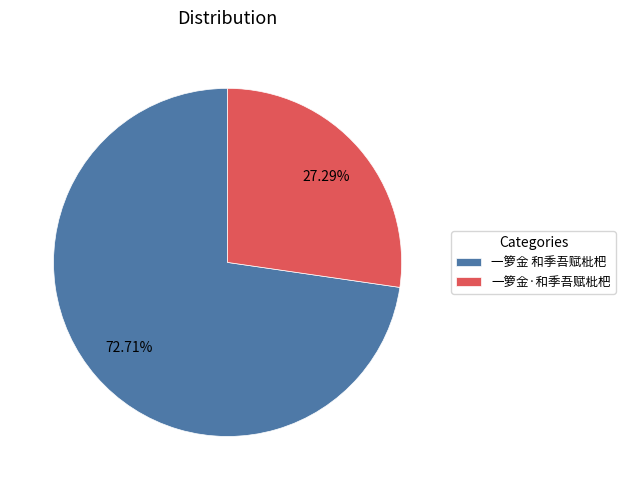

How much of the chart is everything except 一箩金·和季吾赋枇杷?

72.7%